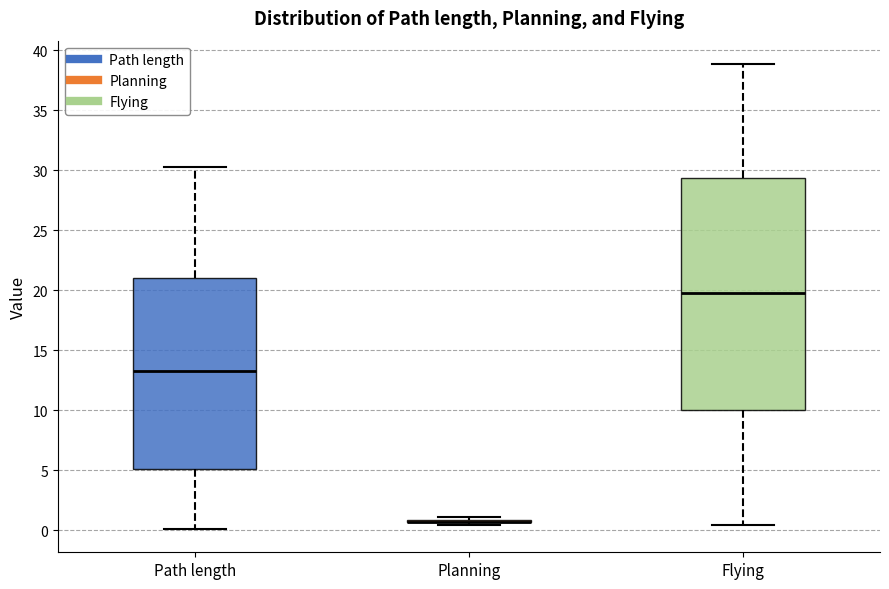

Reading left to right, read every box against the y-axis: the position of its median line, the range the box covers, and the ends of its whiskers. The values are not printed on the chart, so give them approximately, as read against the axis.

Path length: median 13.0, box 5.0 to 21.0, whiskers 0.0 to 30.0
Planning: box collapsed to a line at 0.5, whiskers 0.5 to 1.0
Flying: median 19.5, box 10.0 to 29.5, whiskers 0.5 to 39.0